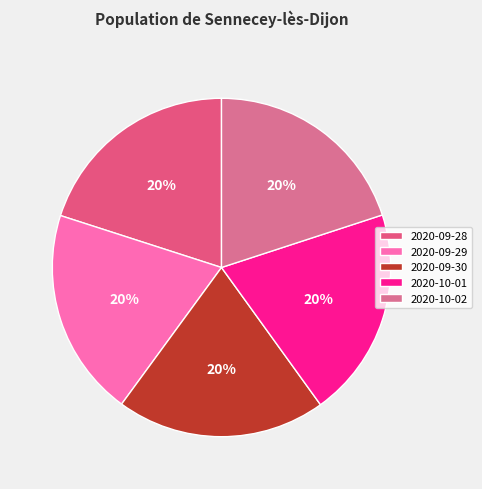

To the nearest percent, what is the average slice percentage?

20%